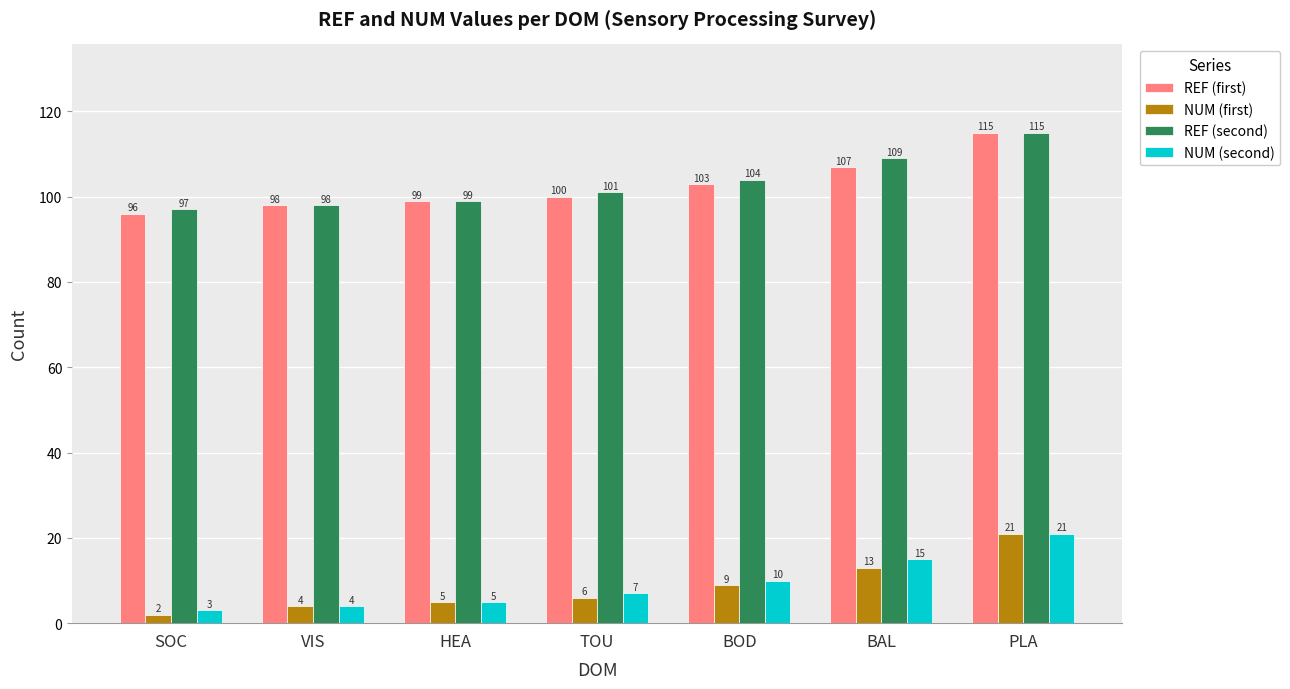

Is the value of REF (second) at VIS greater than the value of NUM (second) at VIS?

Yes